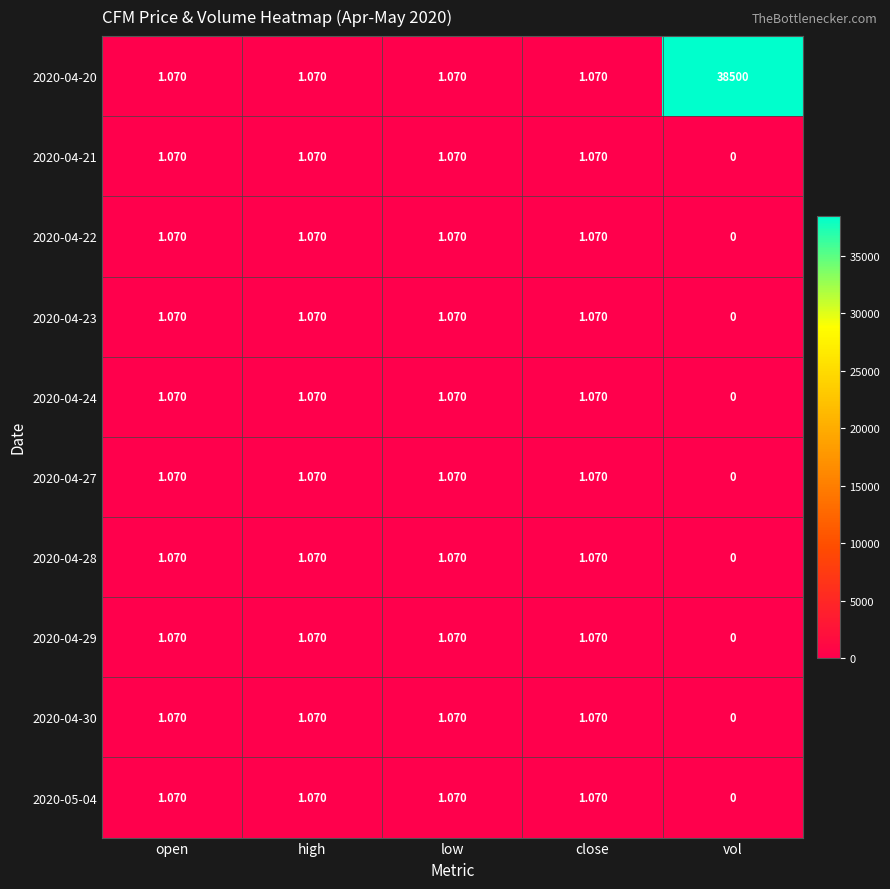

Is the value of 2020-04-30 at high greater than the value of 2020-04-28 at vol?

Yes